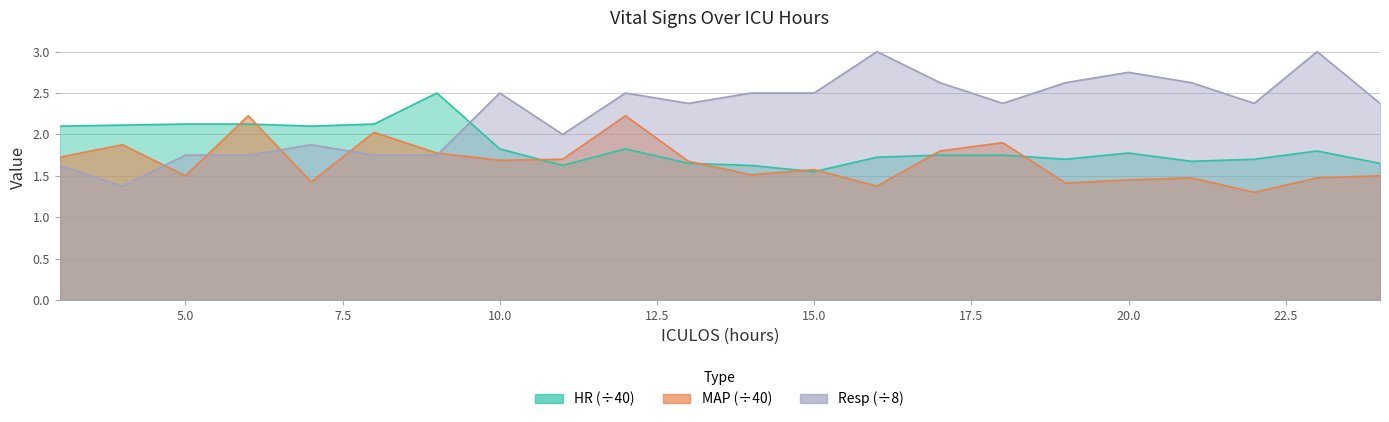

How many intersections are there between HR and MAP?

8